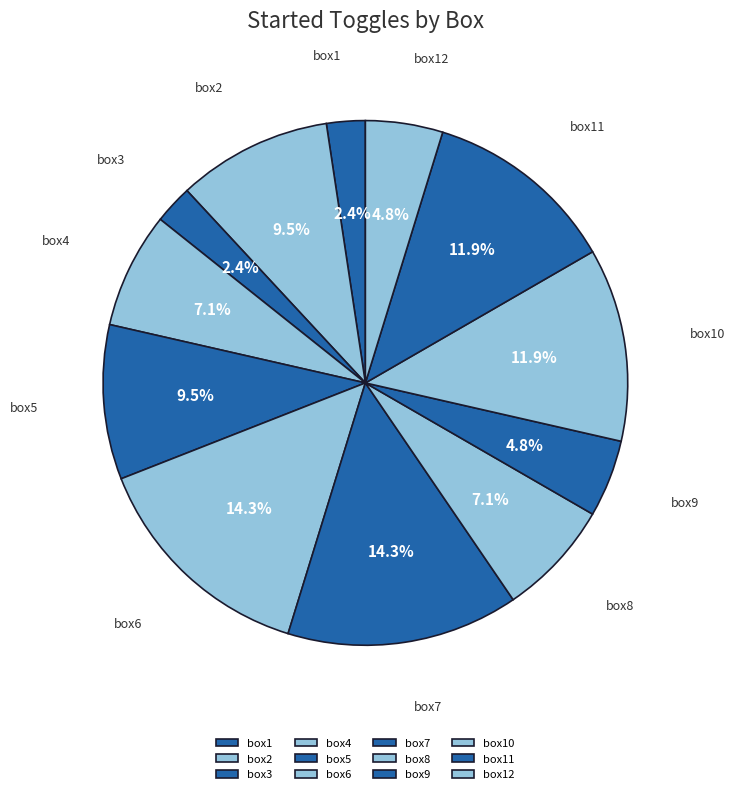

What percentage is NOT represented by box5?

90.5%